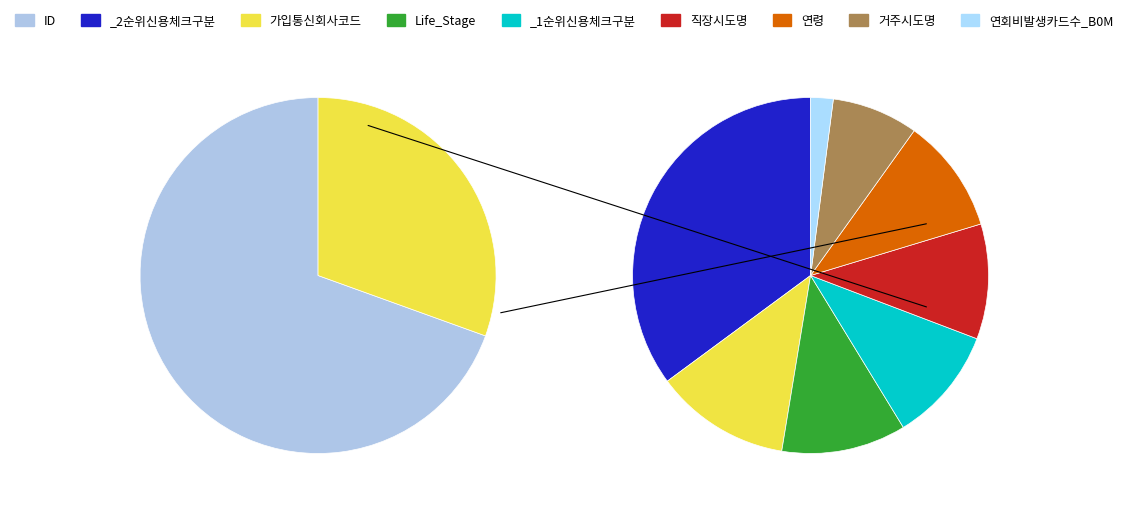

What is the largest slice in the pie chart?

ID